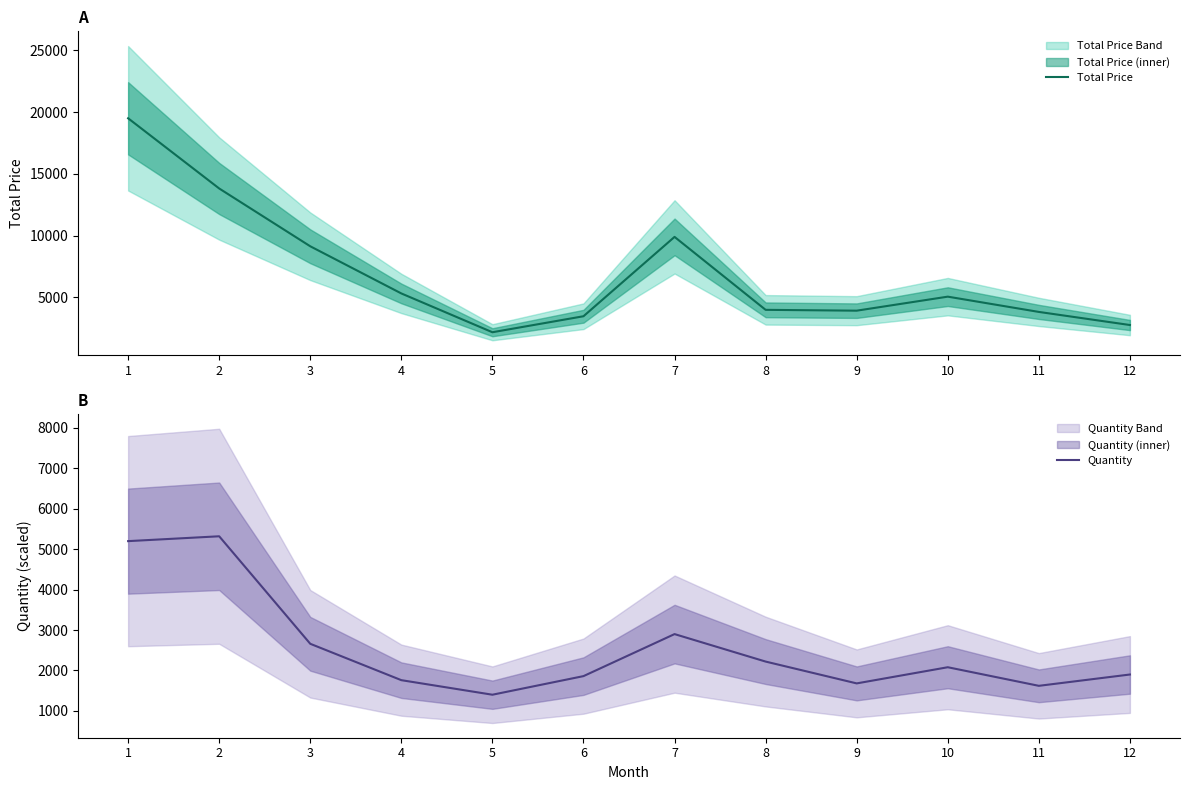

What is the difference between the highest and lowest values at 1?

14294.5